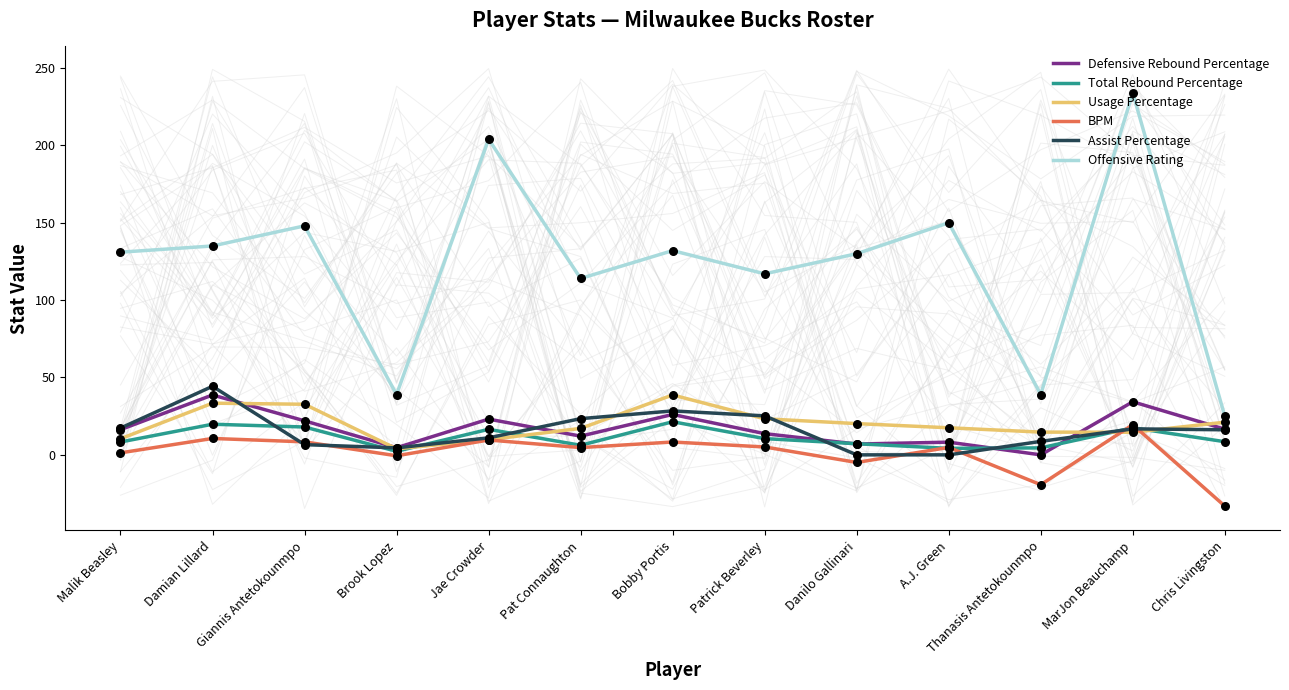

Which series has the widest spread of Y values?

Offensive Rating